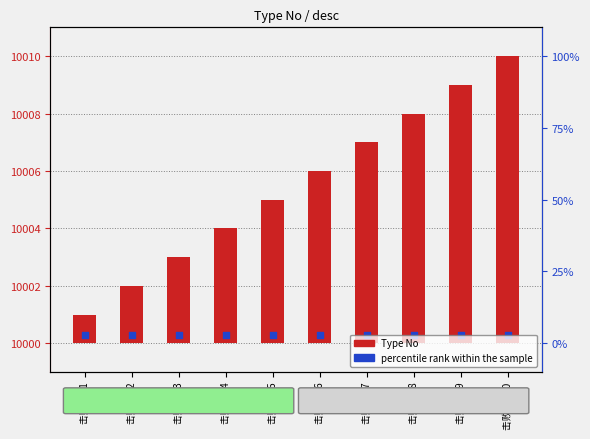

At how many categories does at least one series exceed 5153?

10